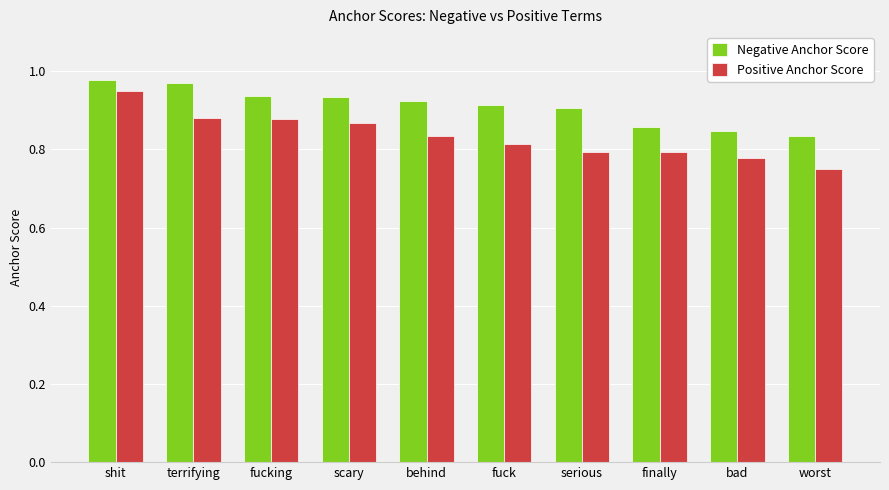

What is the label of the 4th bar from the left?

scary